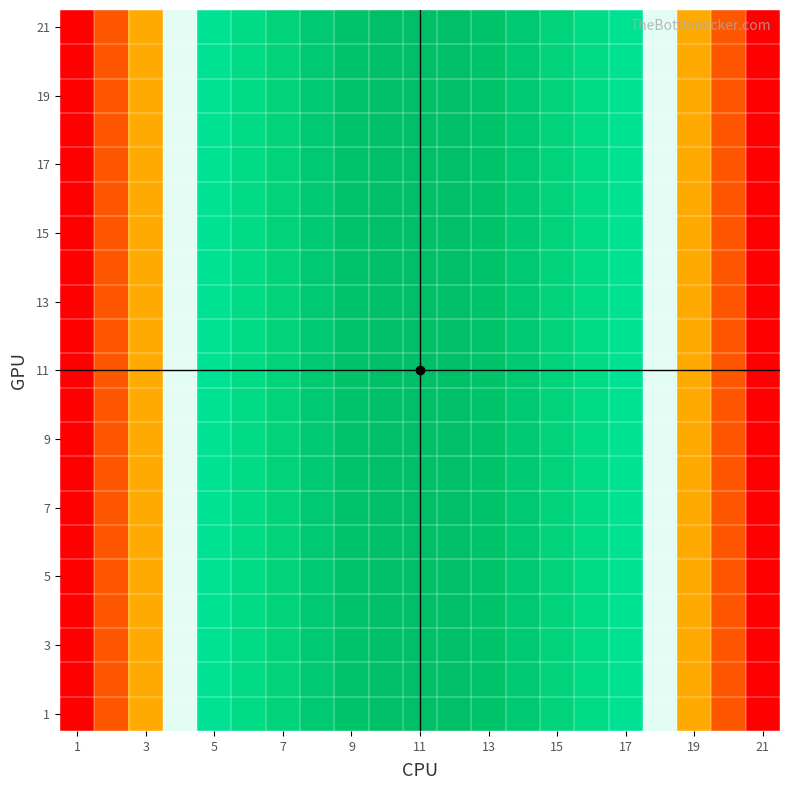

At which category is the sum across all series the highest?

11